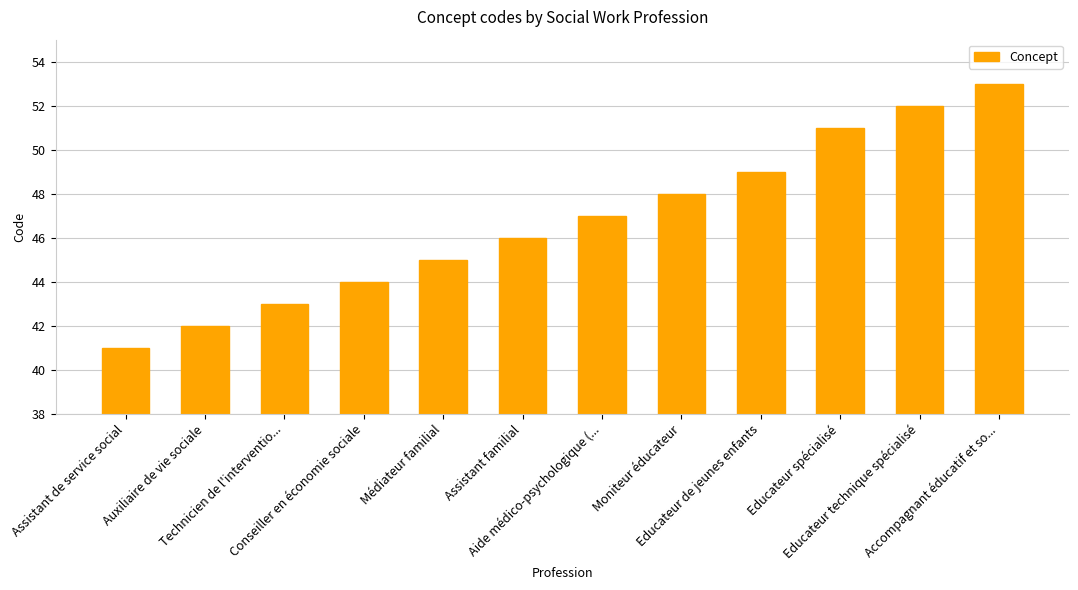

Reading right to left, what are all the values shown in this chart?

53	52	51	49	48	47	46	45	44	43	42	41